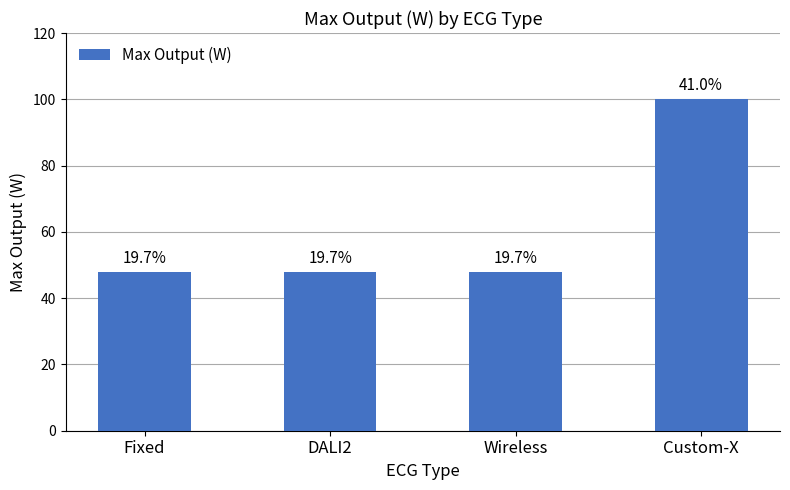

Does the chart contain any negative values?

No